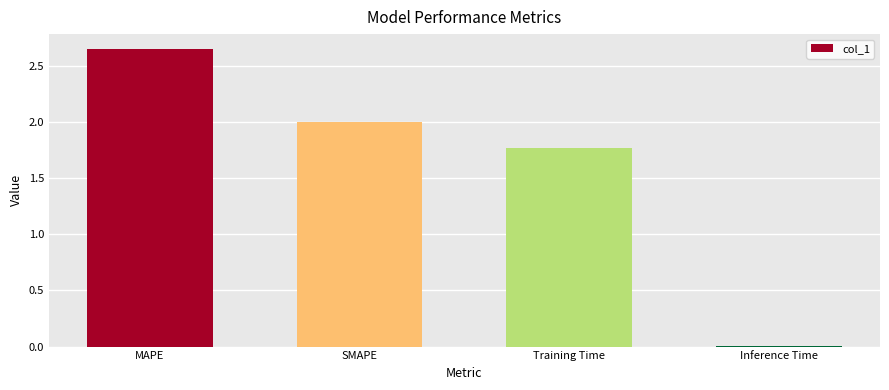

What is the change in value from Training Time to Inference Time?

-1.8